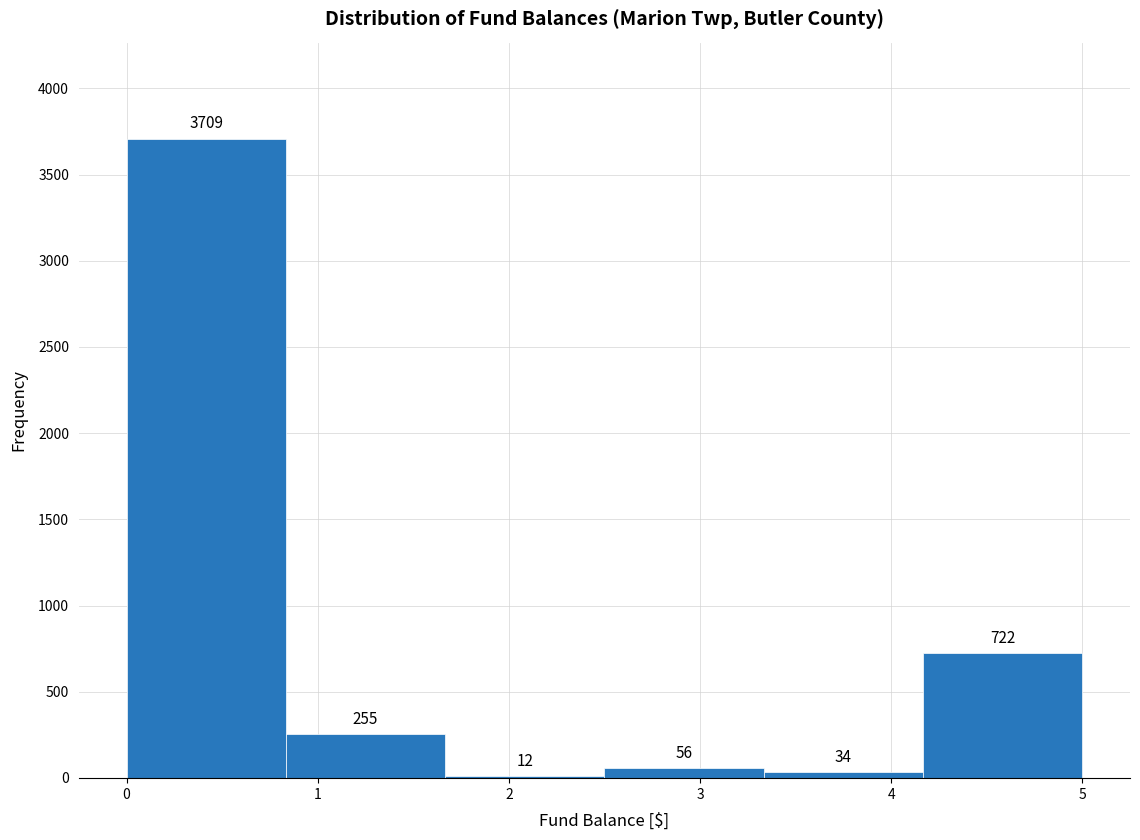

Reading left to right, transcribe this chart: for each bar, give the range it covers on the x-axis and its height. The bar edges are not printed on the chart, so give them approximately, as read against the axis.

0.0 to 0.8: 3709
0.8 to 1.7: 255
1.7 to 2.5: 12
2.5 to 3.3: 56
3.3 to 4.2: 34
4.2 to 5.0: 722